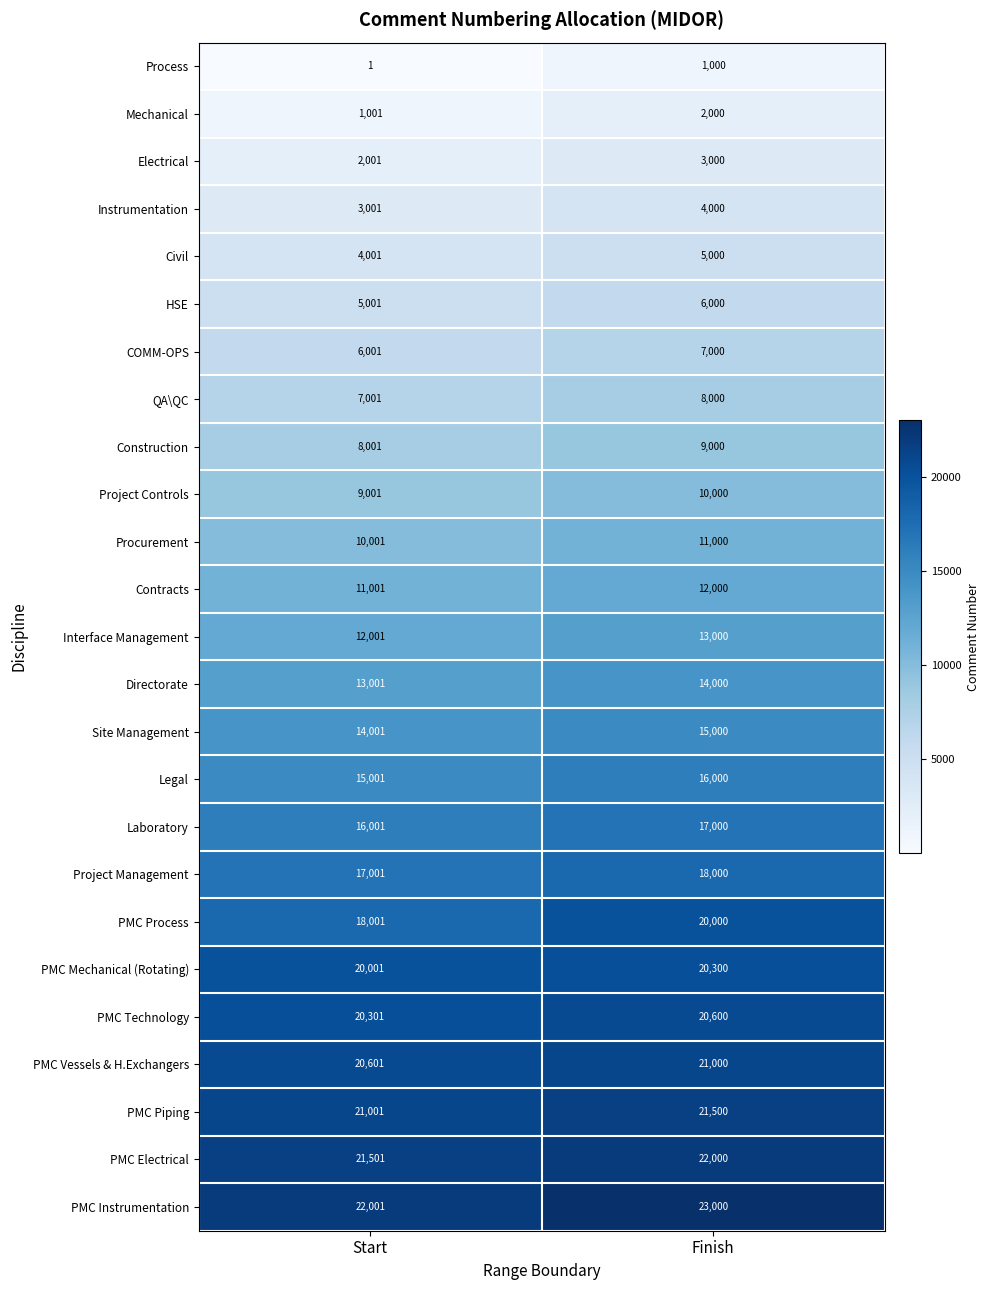

The Construction series shows 12390 at Start. True or false?

False